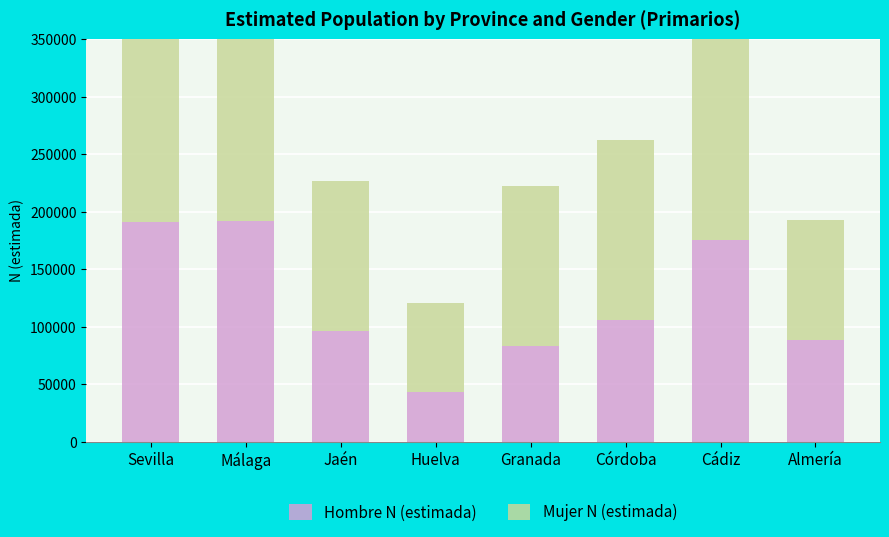

What is the label of the 4th bar from the right?

Granada